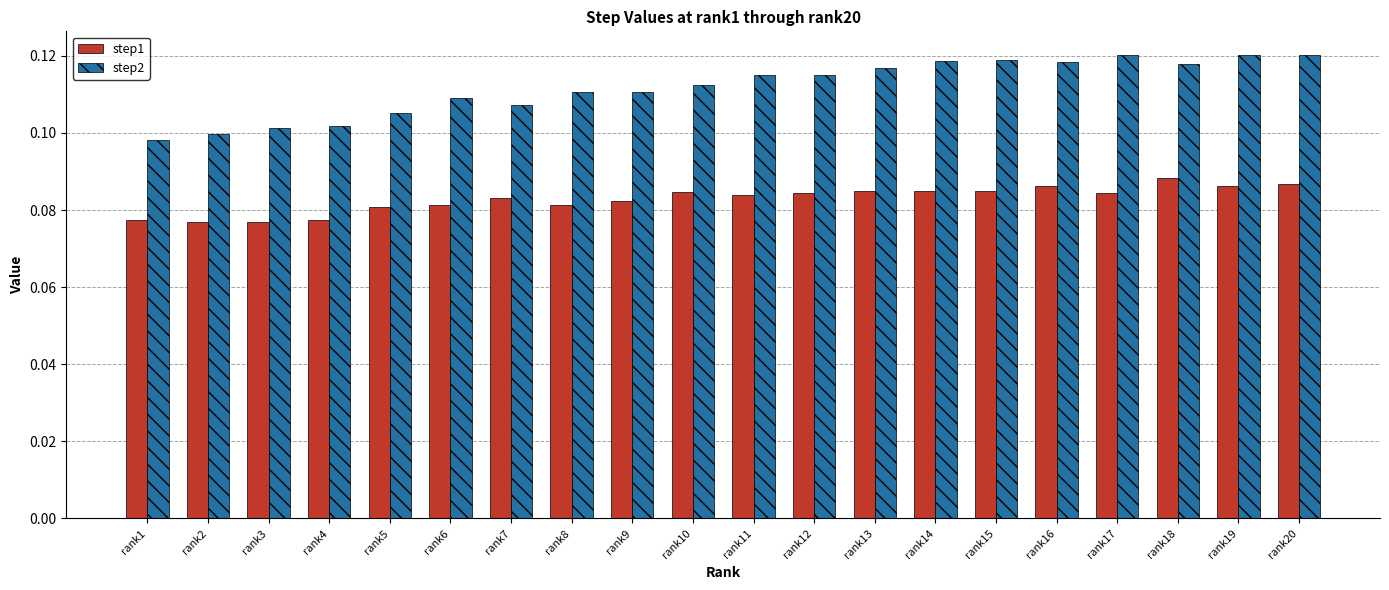

At rank20, list the series in order from largest to smallest.

step2, step1